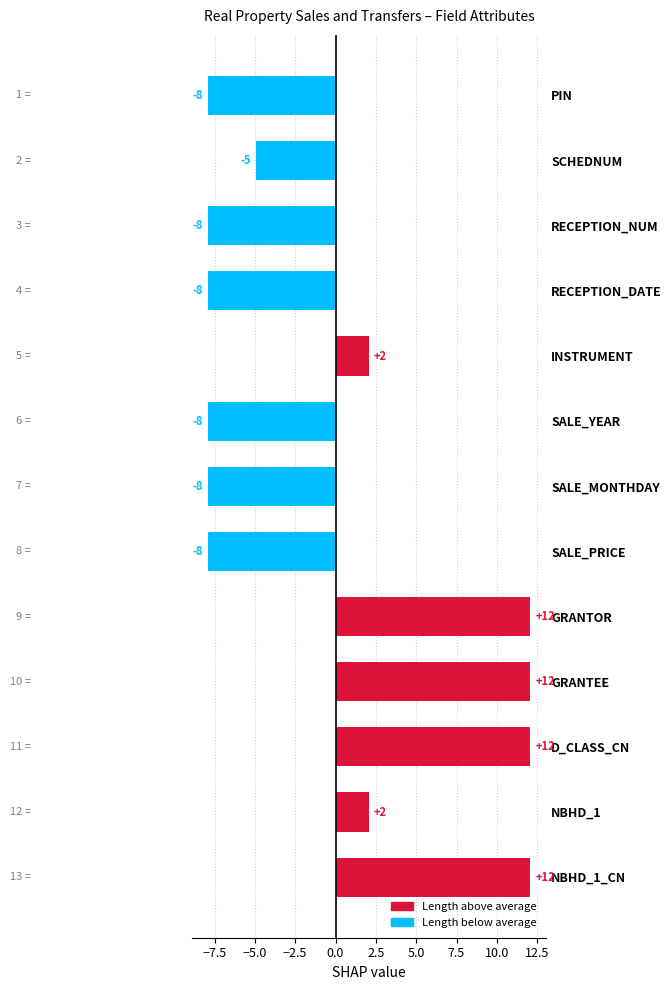

Rank the categories by value from highest to lowest.

GRANTOR, GRANTEE, D_CLASS_CN, NBHD_1_CN, INSTRUMENT, NBHD_1, SCHEDNUM, PIN, RECEPTION_NUM, RECEPTION_DATE, SALE_YEAR, SALE_MONTHDAY, SALE_PRICE